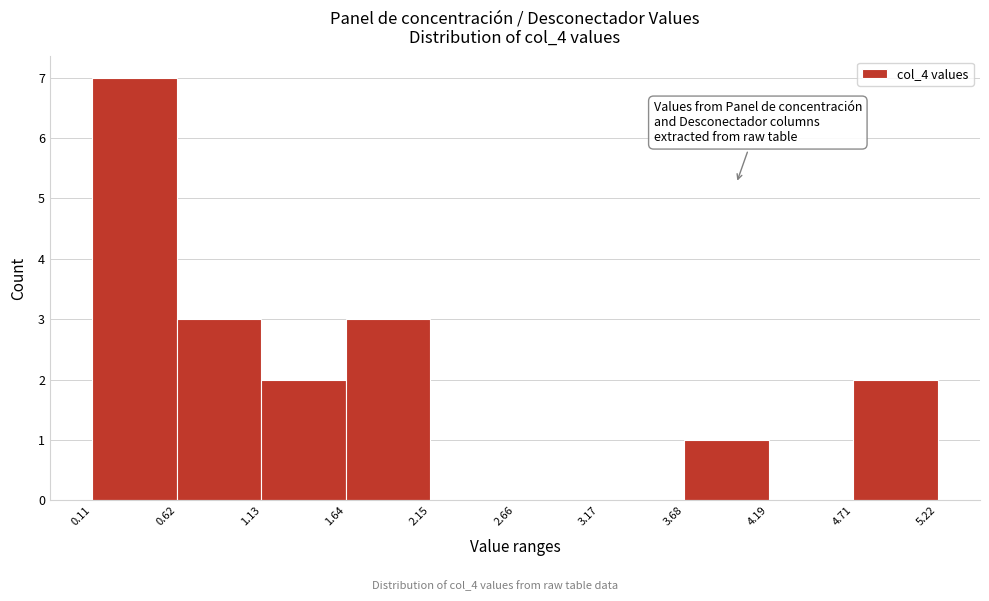

Over which range of the x-axis is the bar tallest?

0.11 to 0.62